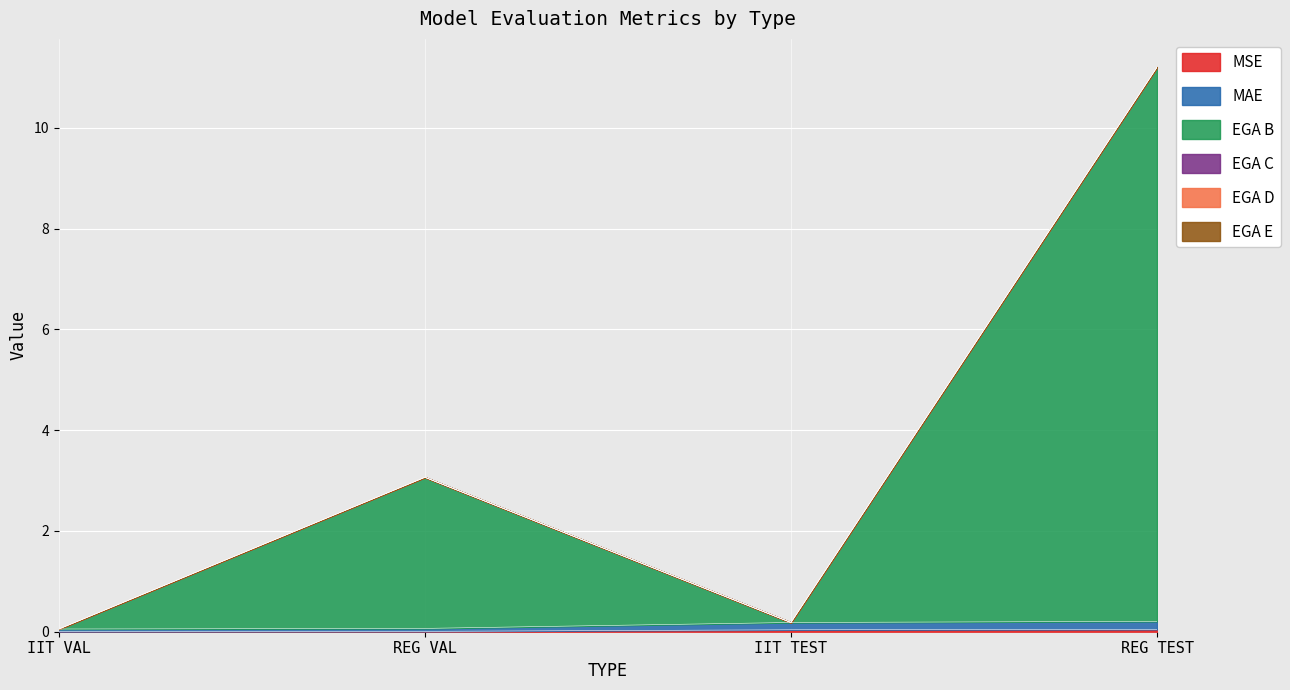

How many lines are shown in the chart?

6